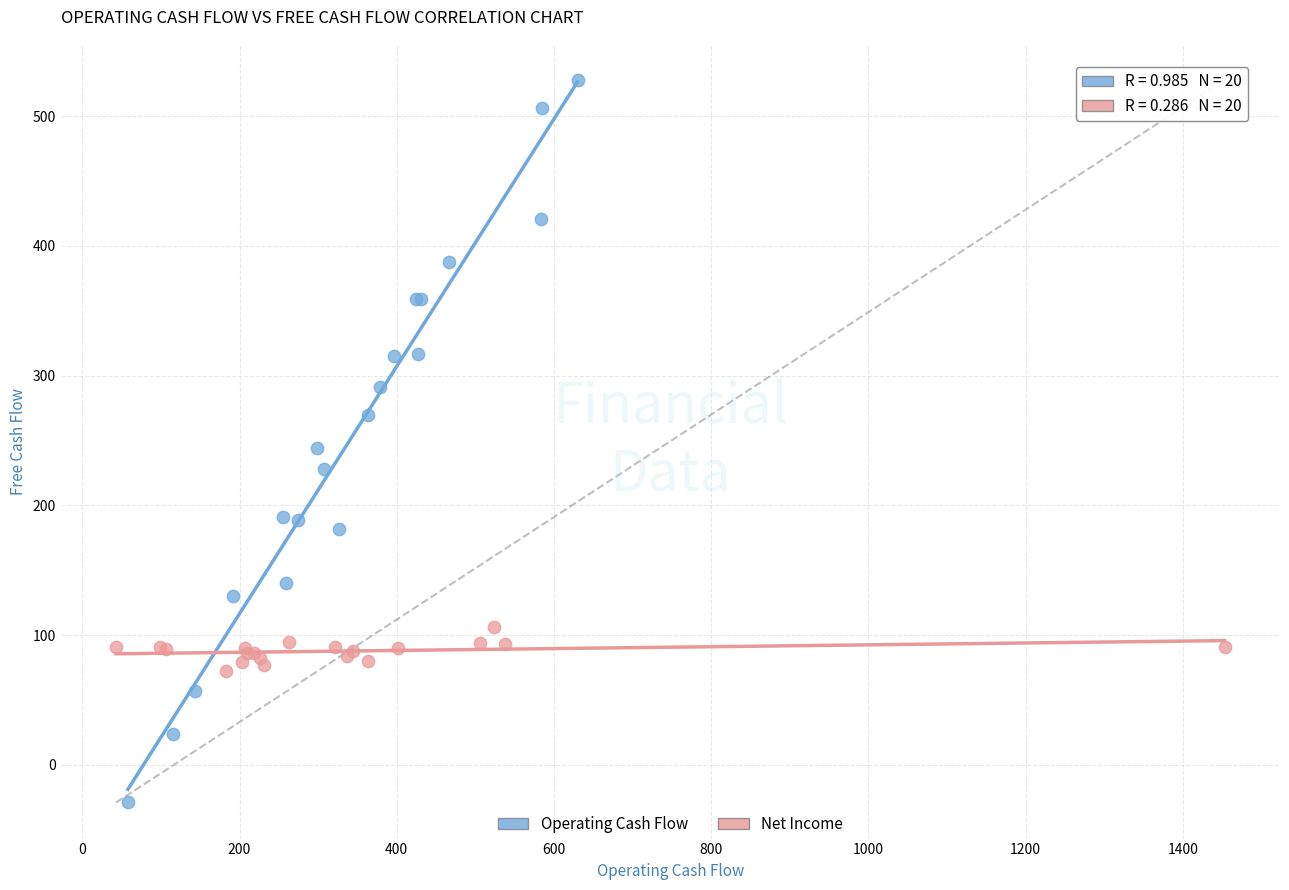

Which series has the widest spread of Y values?

Operating Cash Flow